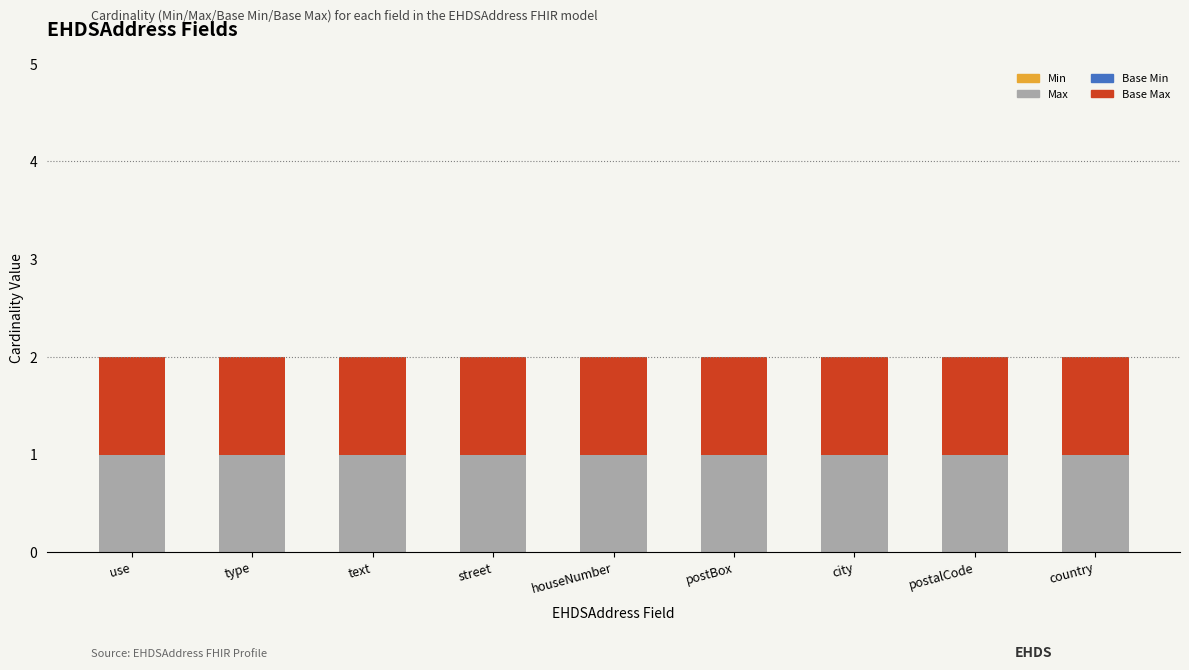

What is the label of the 3rd bar from the left?

text